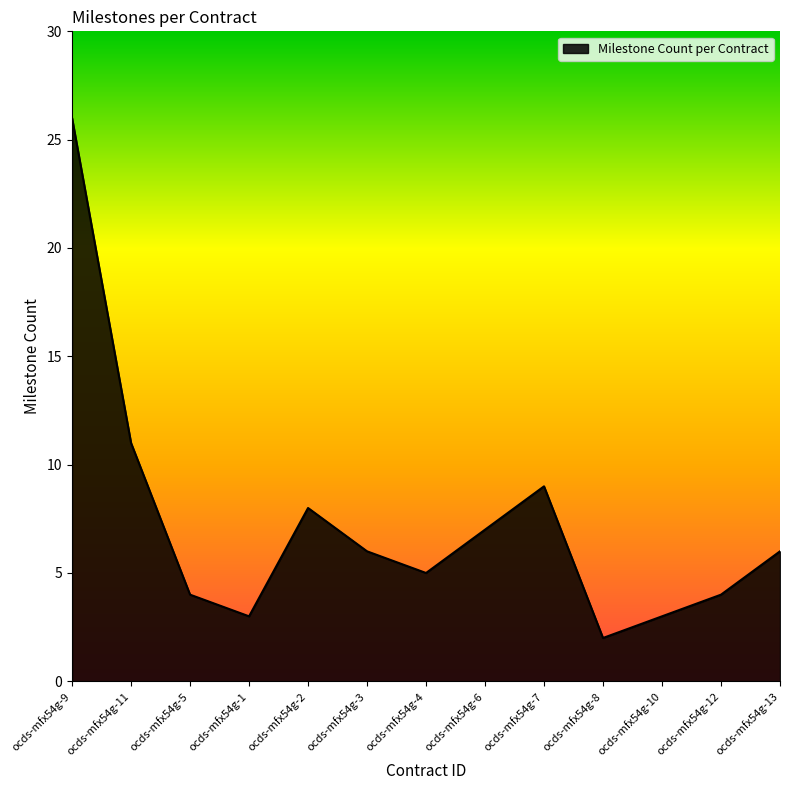

What is the difference between the second highest and minimum values?

9